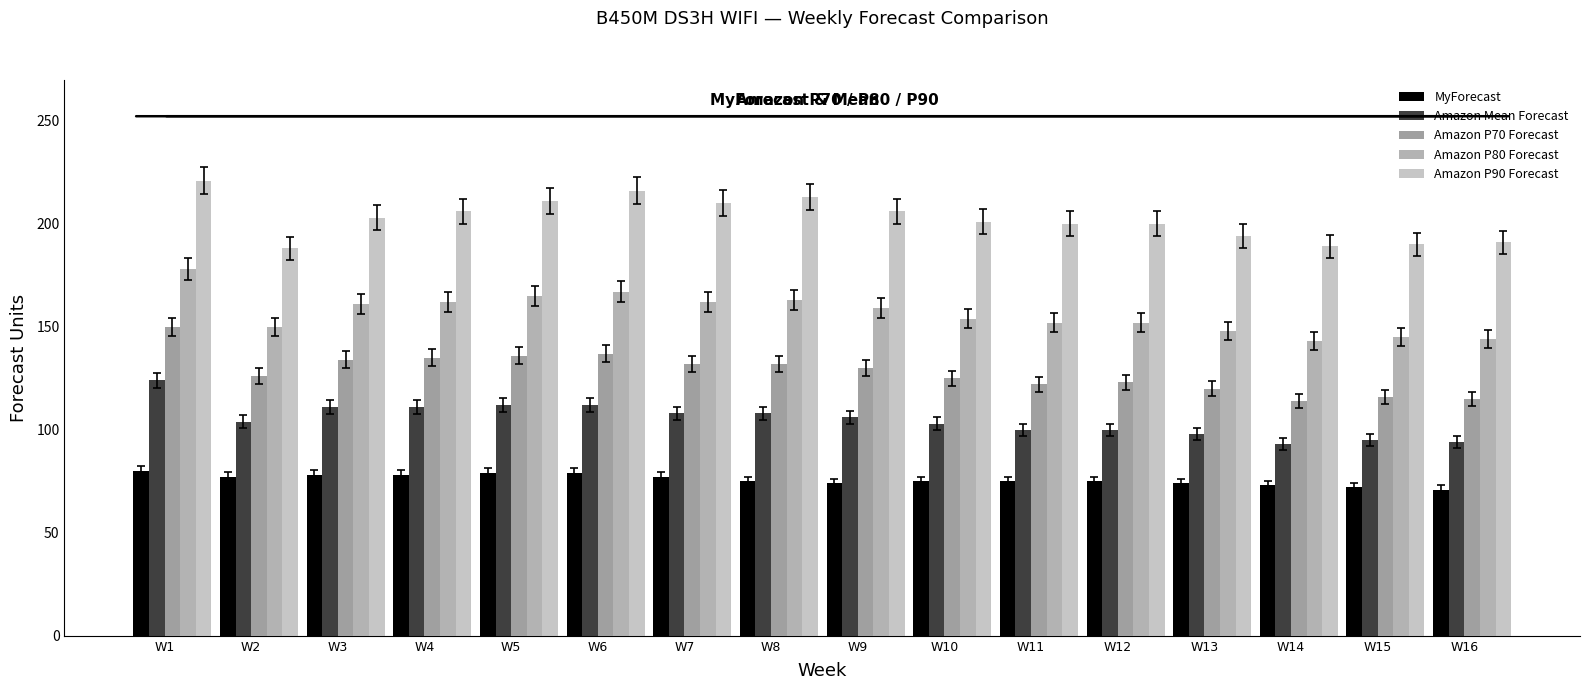

Reading left to right, what are all the values shown in this chart?

MyForecast: 80	77	78	78	79	79	77	75	74	75	75	75	74	73	72	71
Amazon Mean Forecast: 124	104	111	111	112	112	108	108	106	103	100	100	98	93	95	94
Amazon P70 Forecast: 150	126	134	135	136	137	132	132	130	125	122	123	120	114	116	115
Amazon P80 Forecast: 178	150	161	162	165	167	162	163	159	154	152	152	148	143	145	144
Amazon P90 Forecast: 221	188	203	206	211	216	210	213	206	201	200	200	194	189	190	191